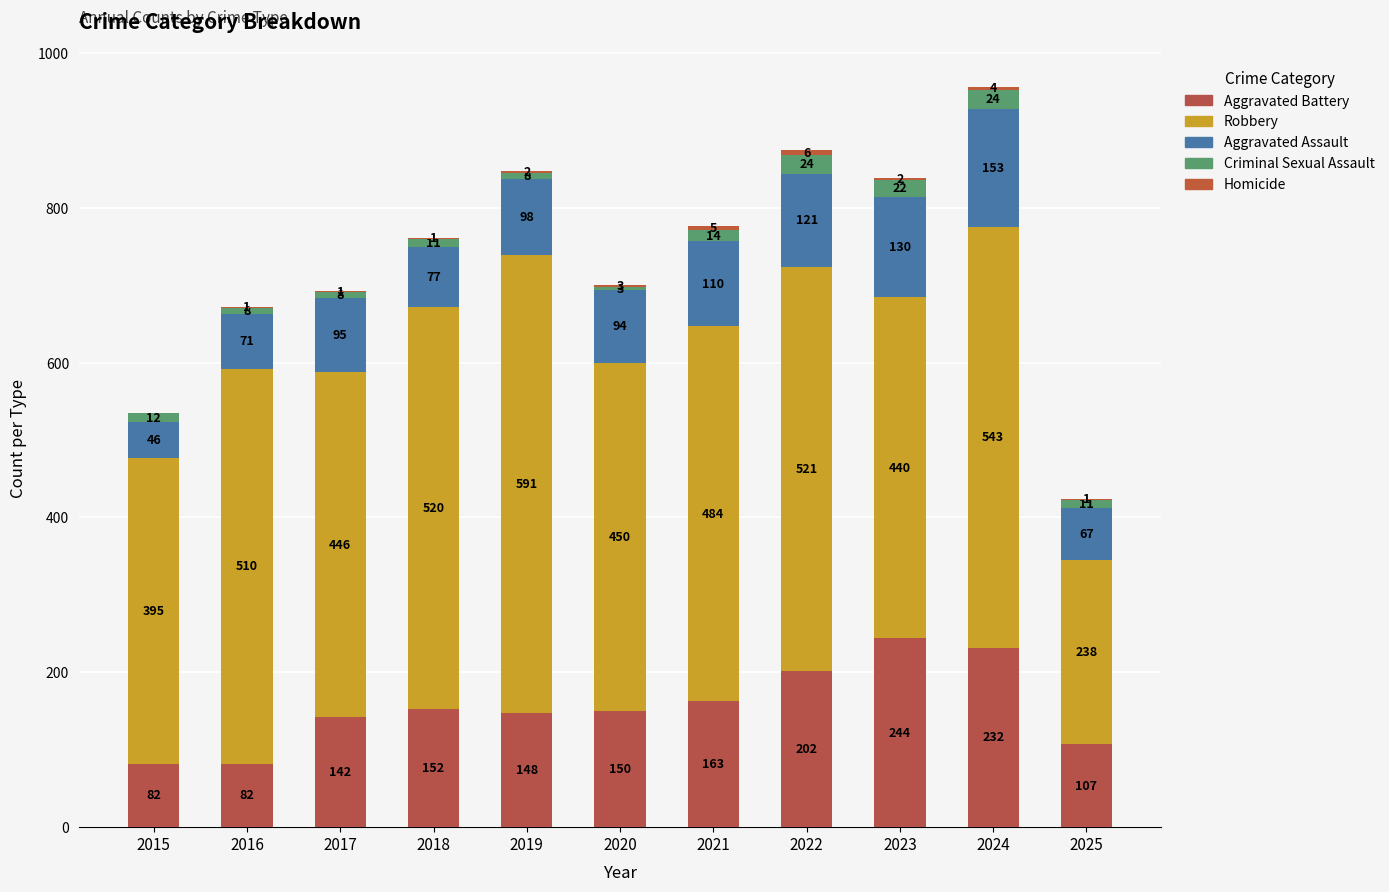

True or false: Criminal Sexual Assault has a value of 2 at 2017.

False